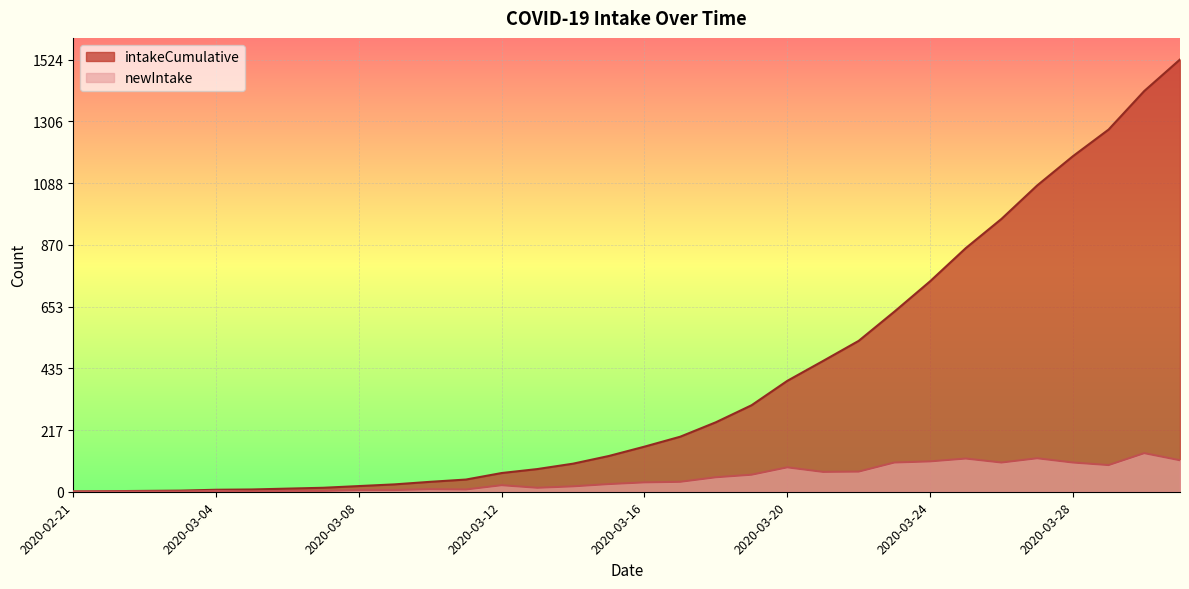

What position from the right is 2020-03-08?

24